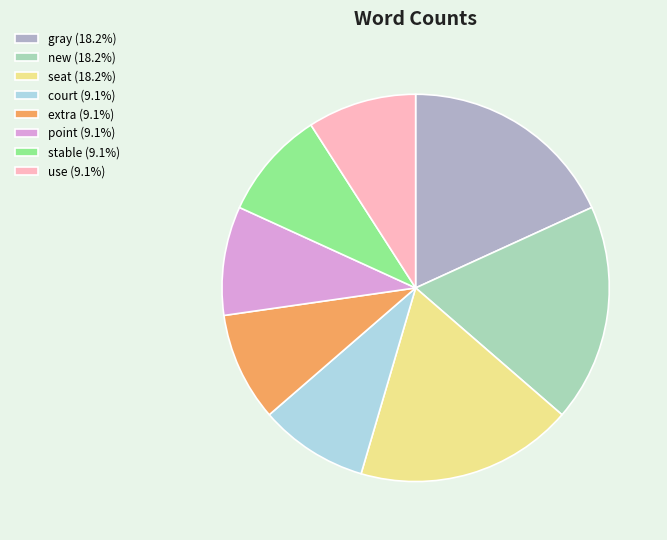

Is the sum of use (9.1%) and new (18.2%) greater than half?

No